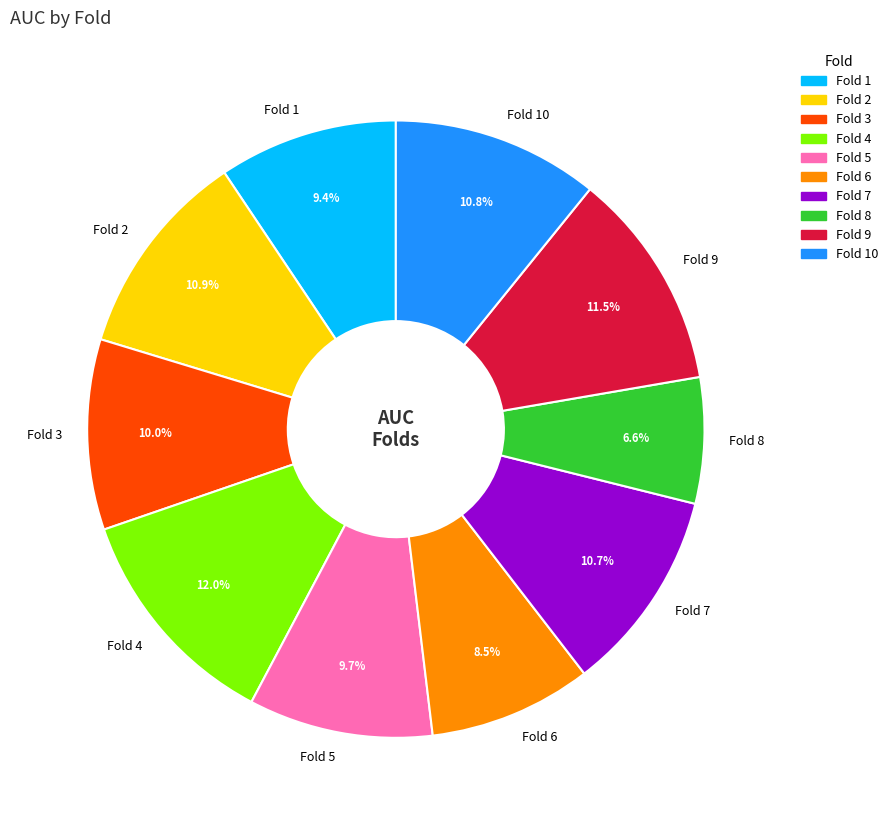

Which category has the smallest portion of the pie?

Fold 8